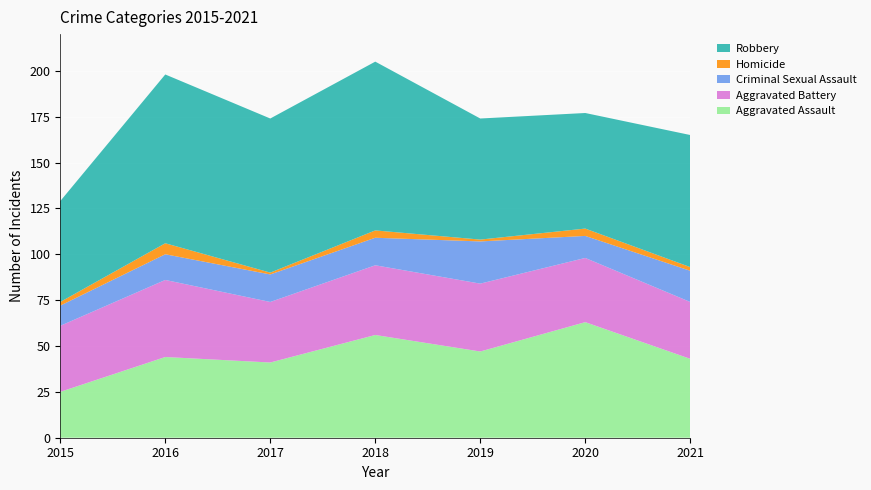

Reading right to left, list all the values displayed in this chart.

Aggravated Assault: 2021=43	2020=63	2019=47	2018=56	2017=41	2016=44	2015=25
Aggravated Battery: 2021=31	2020=35	2019=37	2018=38	2017=33	2016=42	2015=36
Criminal Sexual Assault: 2021=17	2020=12	2019=23	2018=15	2017=15	2016=14	2015=11
Homicide: 2021=2	2020=4	2019=1	2018=4	2017=1	2016=6	2015=2
Robbery: 2021=72	2020=63	2019=66	2018=92	2017=84	2016=92	2015=55